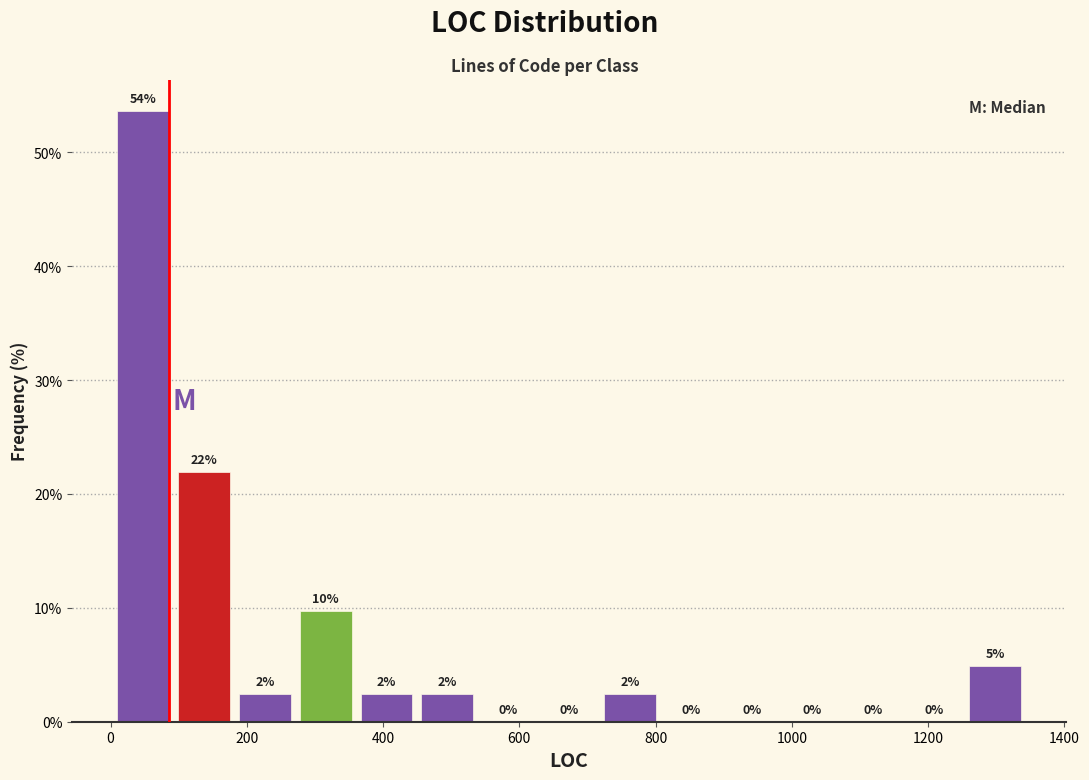

Which range on the x-axis has the tallest bar?

0 to 100